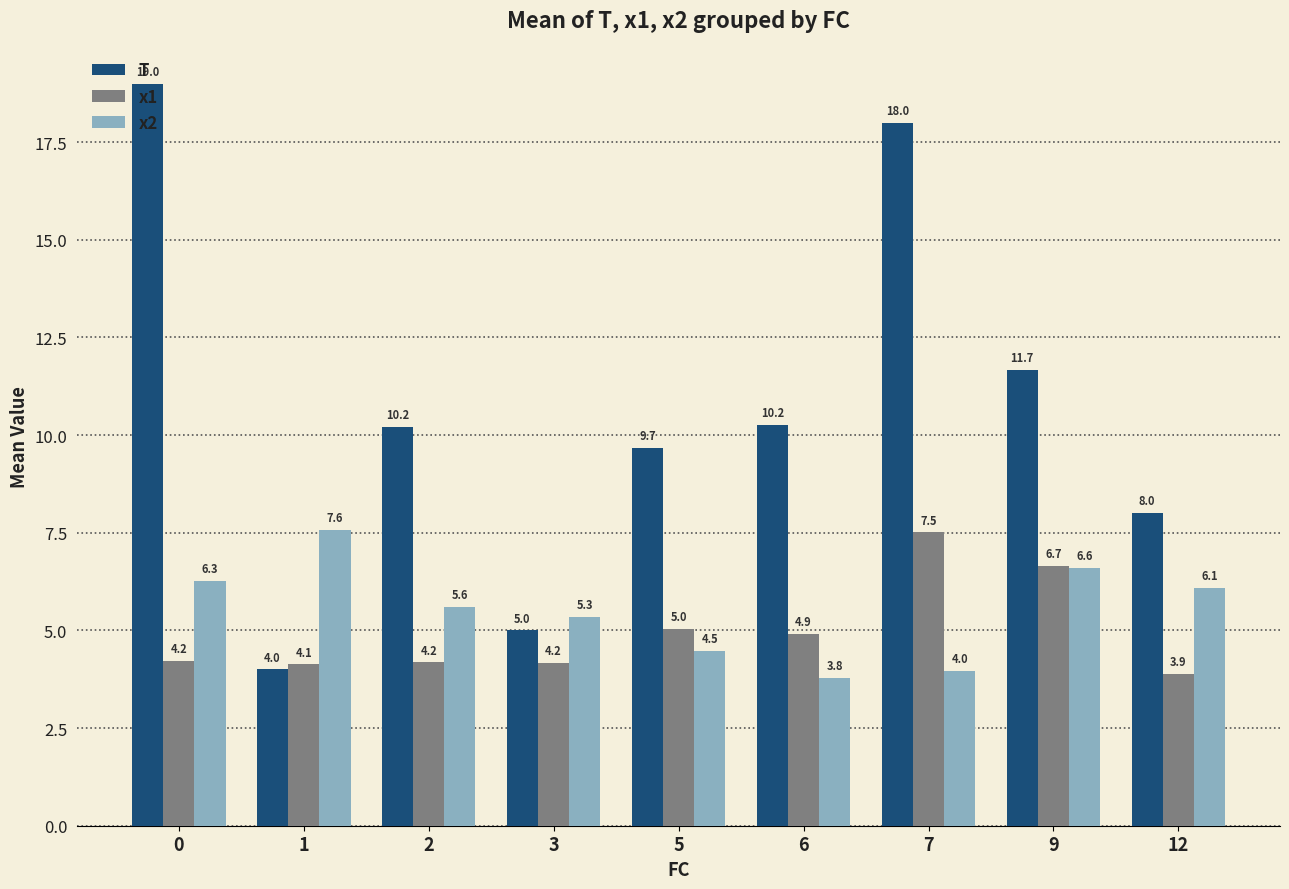

What is the difference between the second highest and second lowest values in the x2 series?

2.6